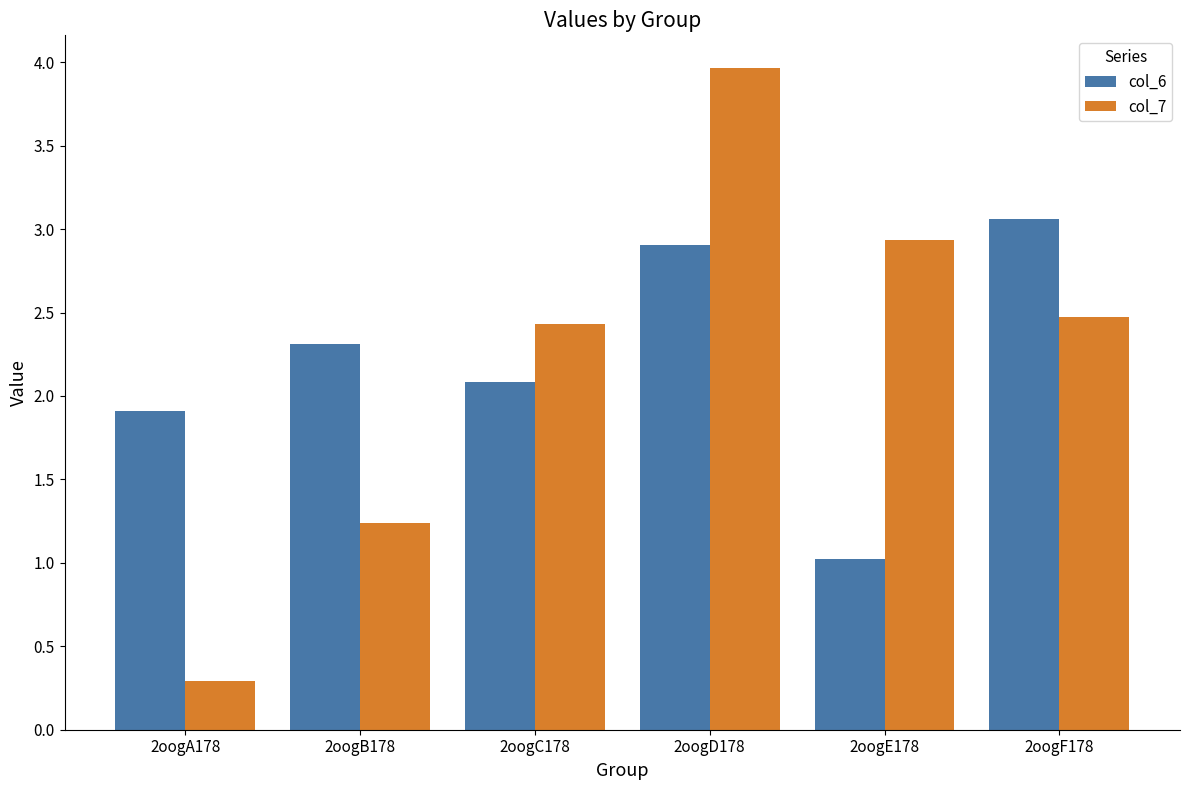

Reading right to left, list all the values displayed in this chart.

col_6: 3.1	1.0	2.9	2.1	2.3	1.9
col_7: 2.5	2.9	4.0	2.4	1.2	0.3